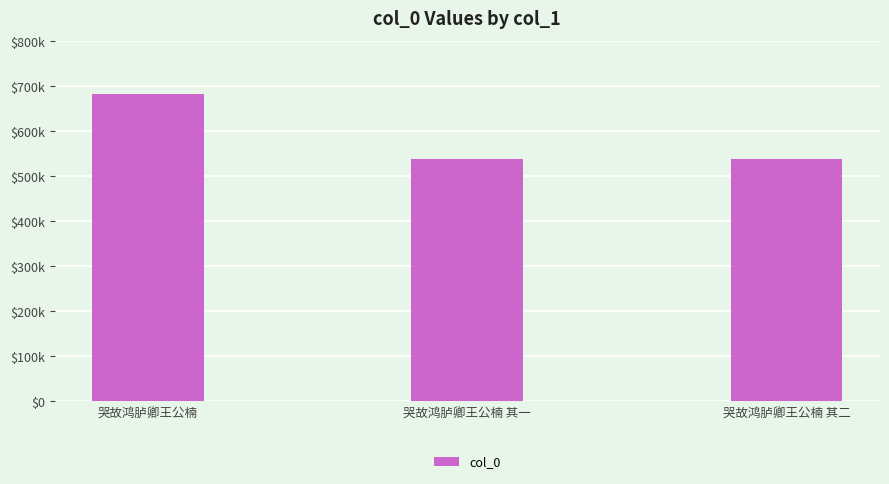

The chart shows a value of 222501 at 哭故鸿胪卿王公楠 其一. True or false?

False